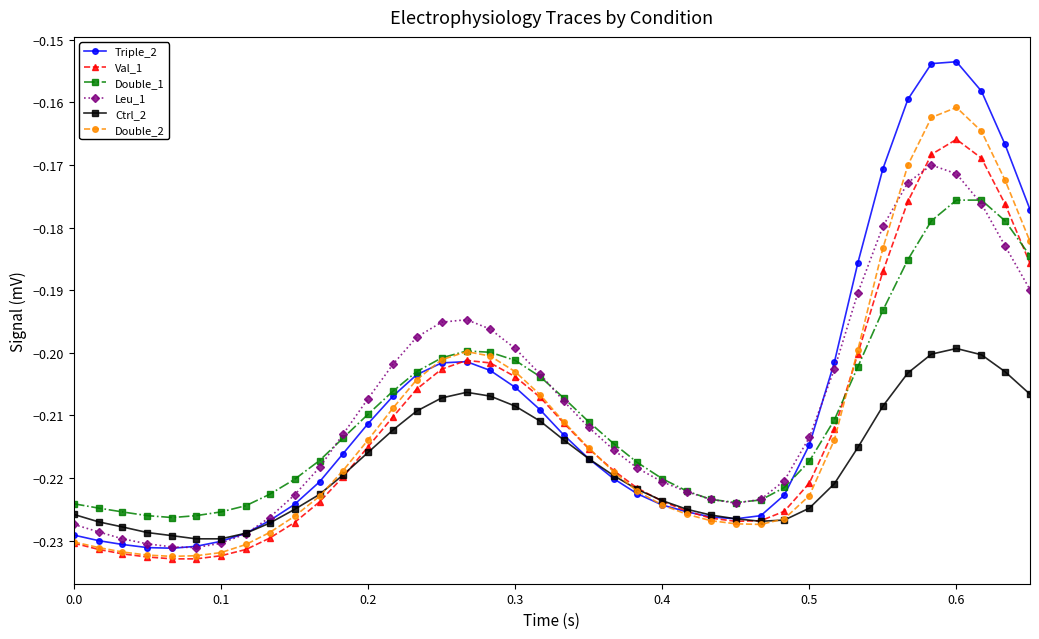

True or false: Ctrl_2 has more than 0 points higher than both neighbors.

True